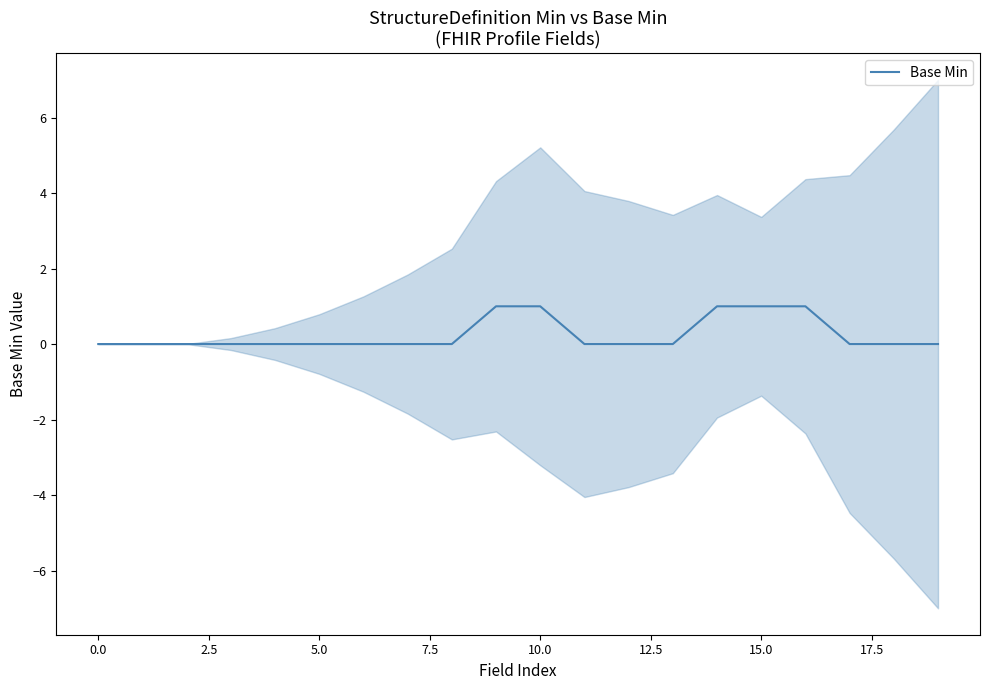

How many series are shown in this chart?

1